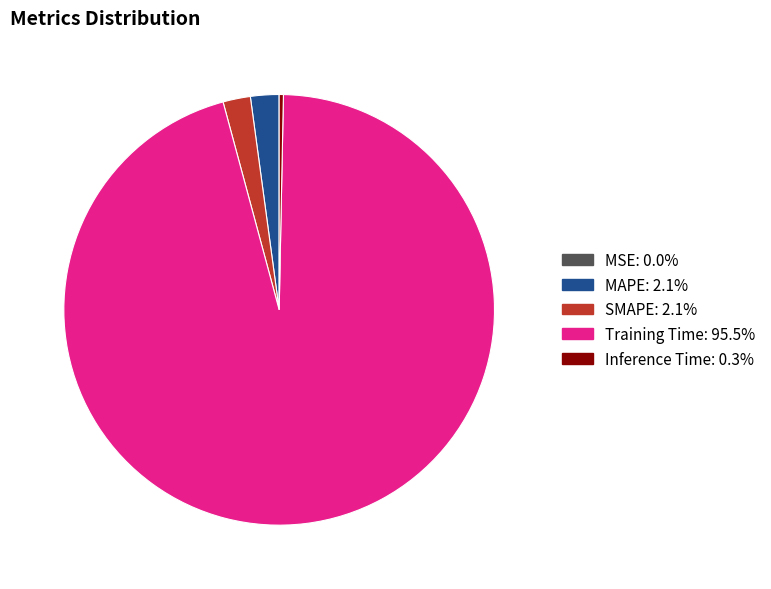

Do Inference Time and MAPE together represent more than half of the pie?

No